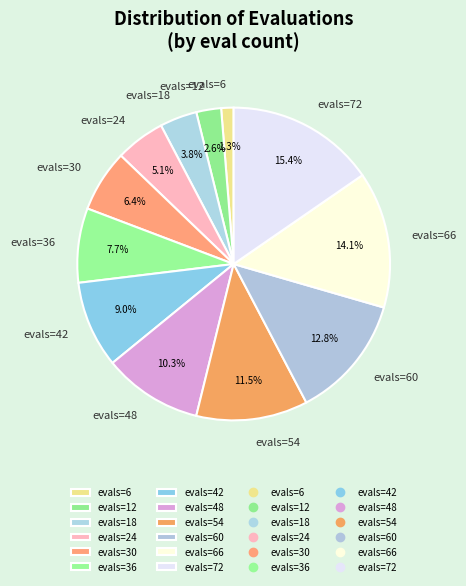

Which slice is the largest?

evals=72